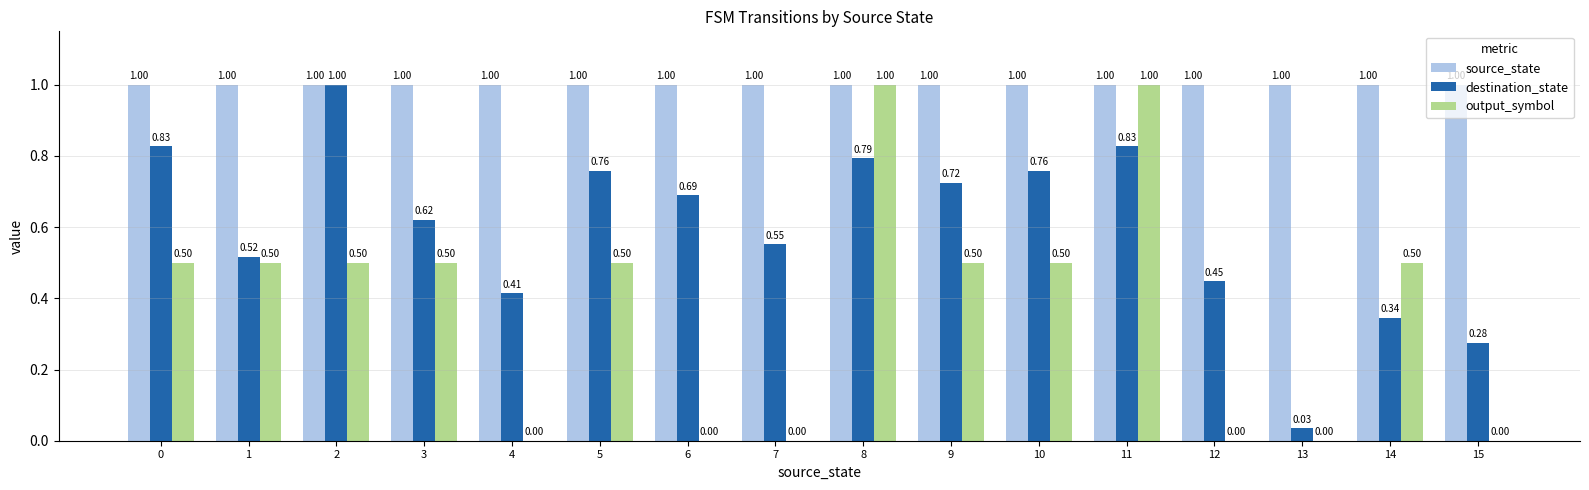

Between 3 and 12, which series saw the biggest shift?

output_symbol